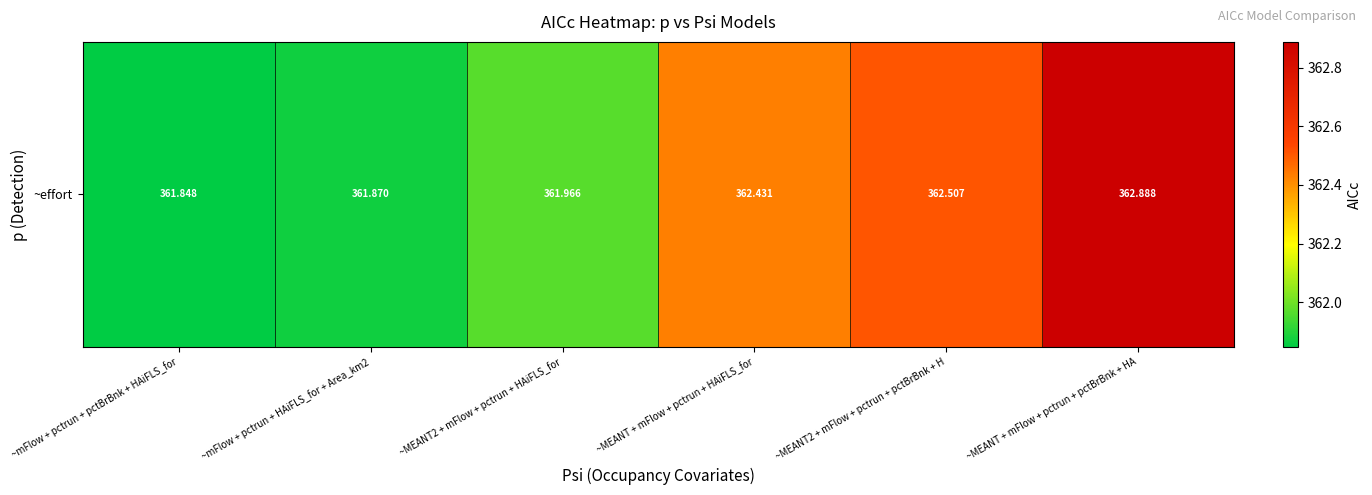

What is the change in value from ~mFlow + pctrun + HAiFLS_for + Area_km2 to ~MEANT2 + mFlow + pctrun + HAiFLS_for?

+0.1